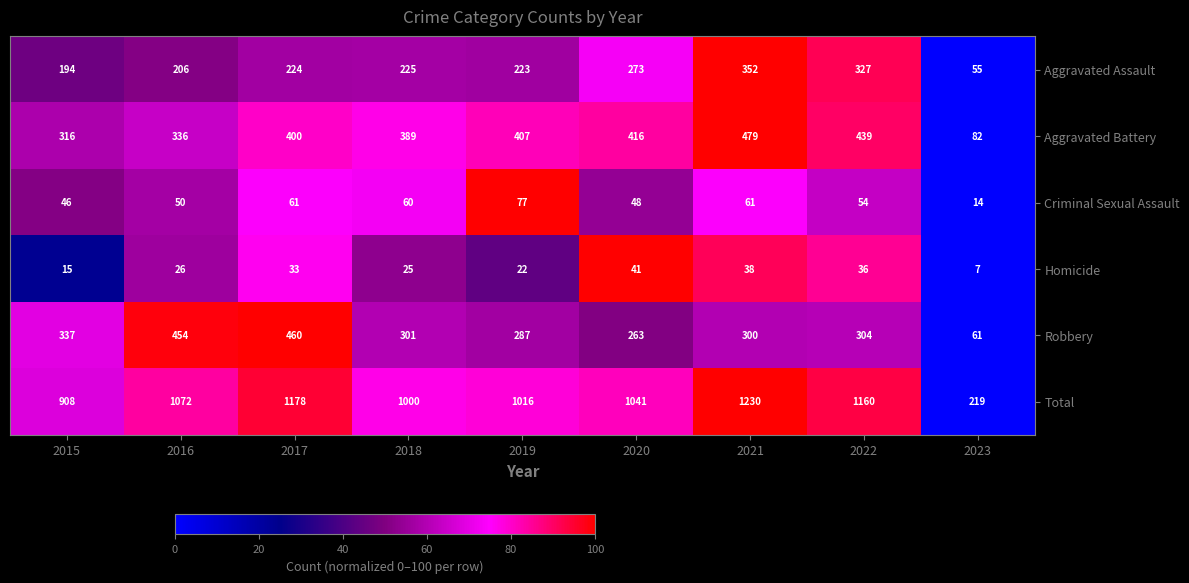

How many categories are shown in the chart?

9